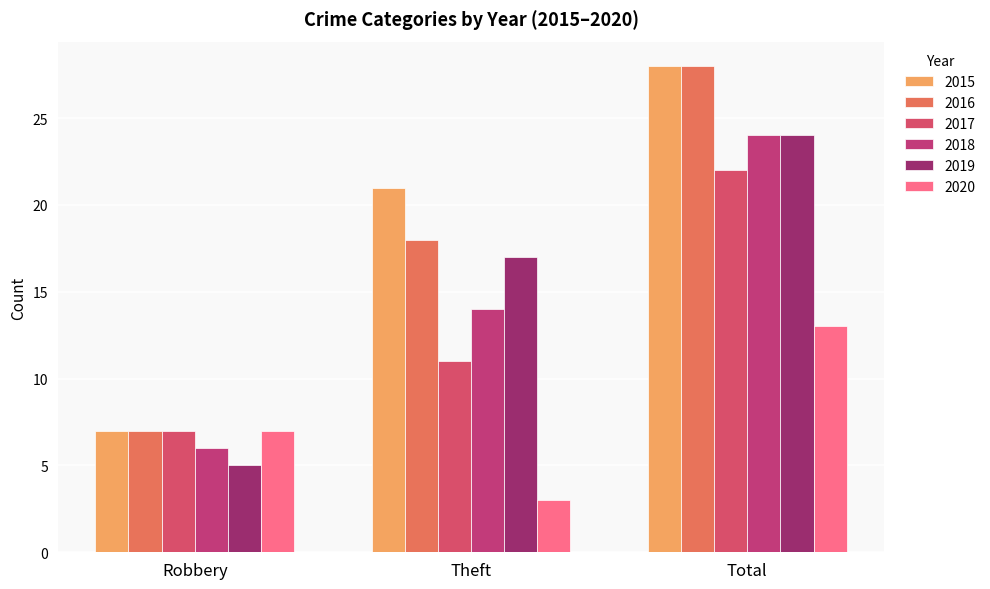

Count the 2019 values in the range 5 to 24.

3